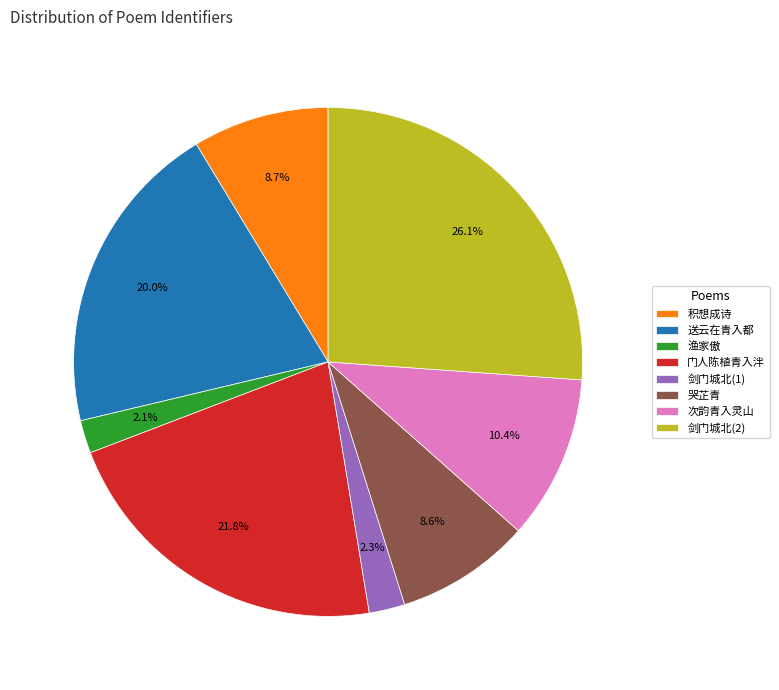

Do 渔家傲 and 门人陈植青入泮 together represent more than half of the pie?

No